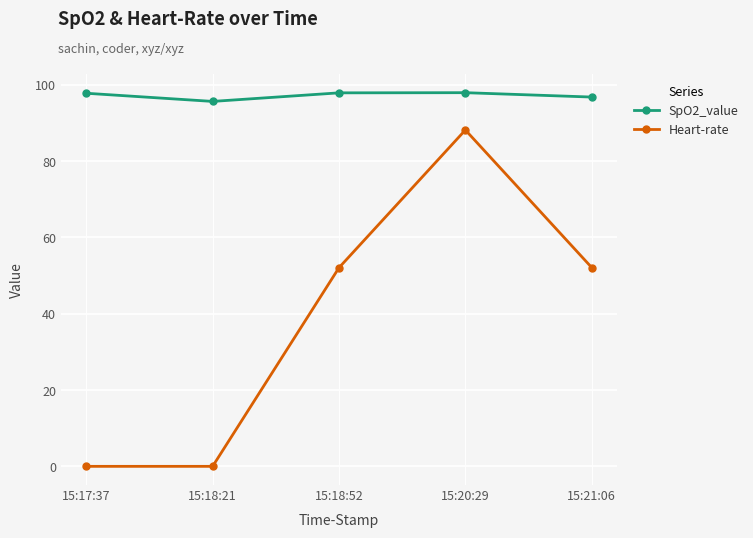

What is the sum of all Heart-rate values?

192.2